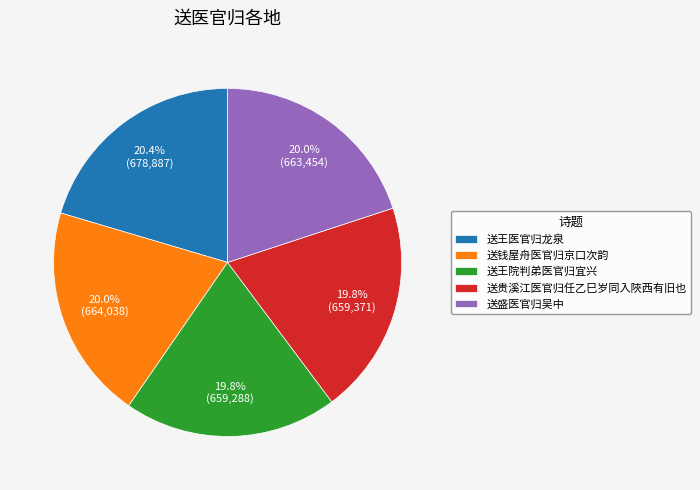

How much of the chart is everything except 送王院判弟医官归宜兴?

80.2%